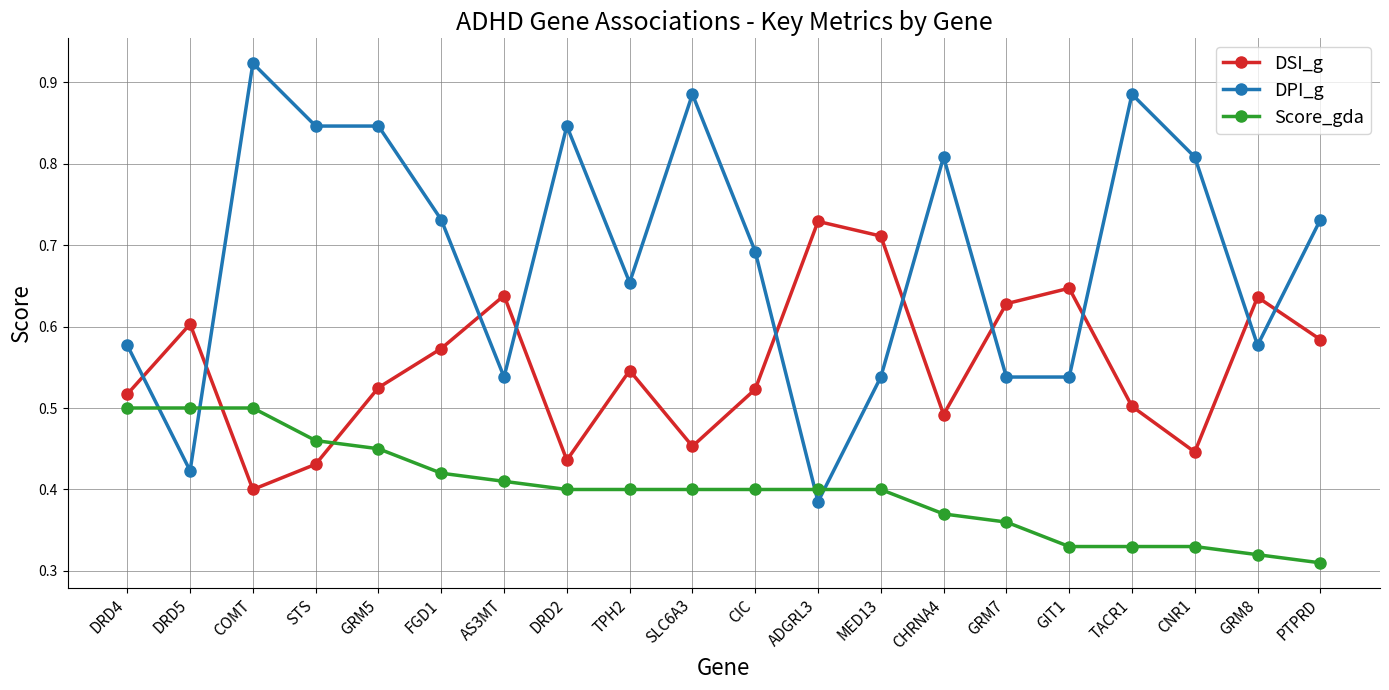

Between which two adjacent categories do Score_gda and DSI_g first intersect?

DRD5 and COMT